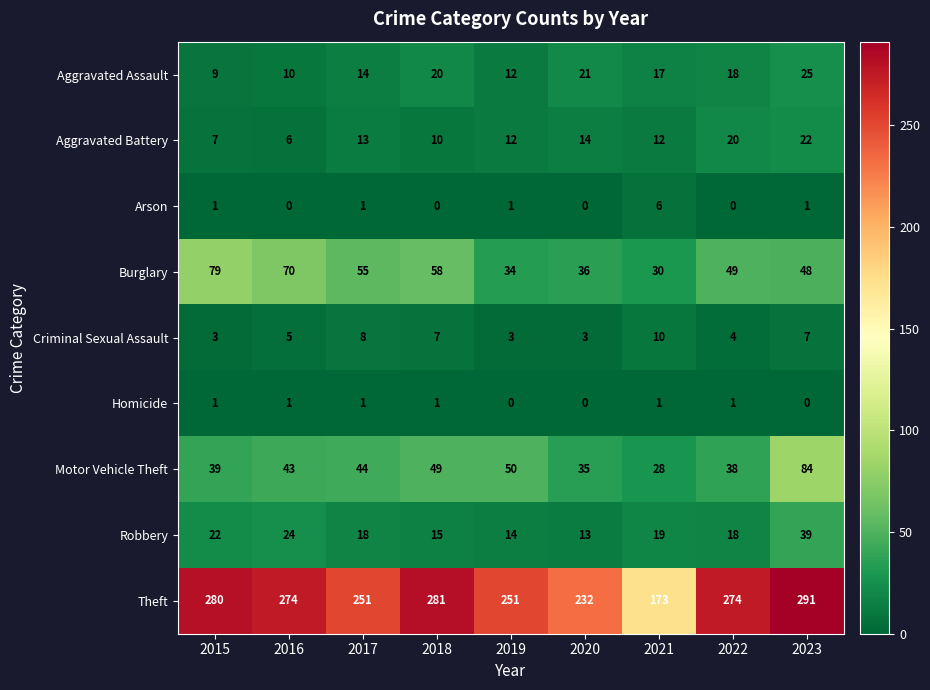

Which series has the largest total across all categories?

Theft